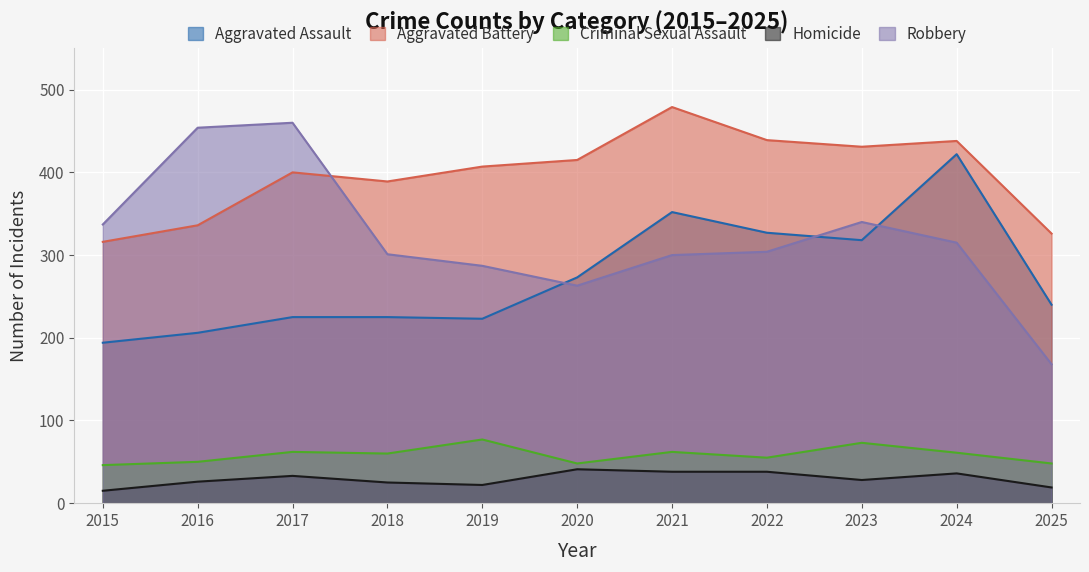

Does the chart display data point markers on the line(s)?

No